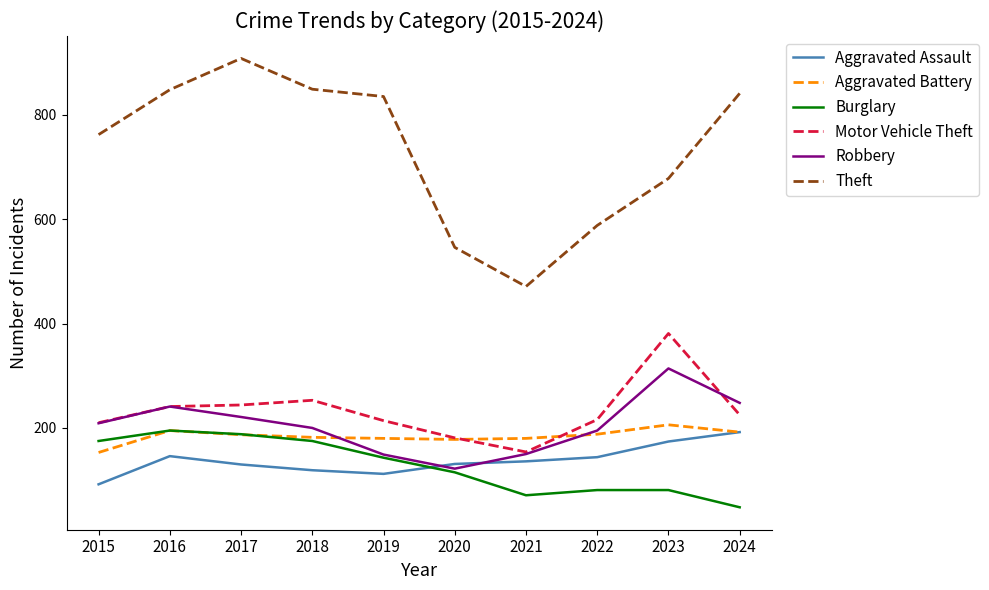

Does the chart have visible grid lines?

No